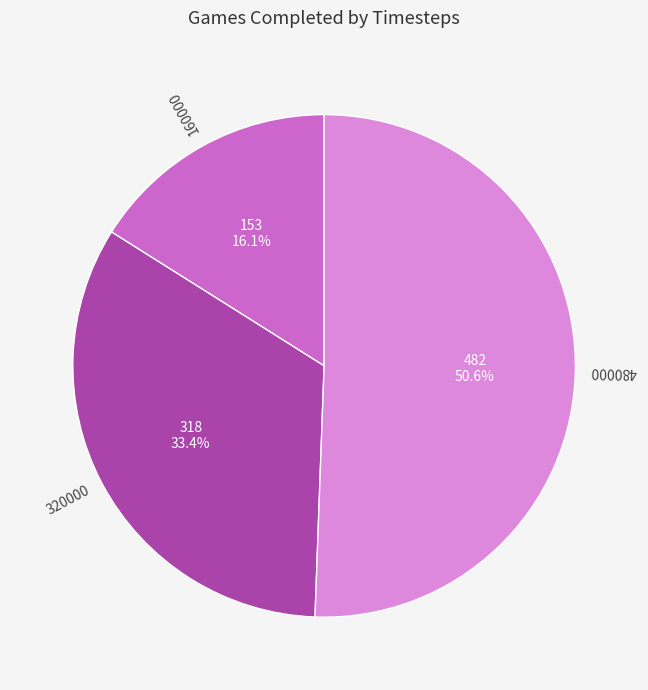

How many segments does this pie chart have?

3